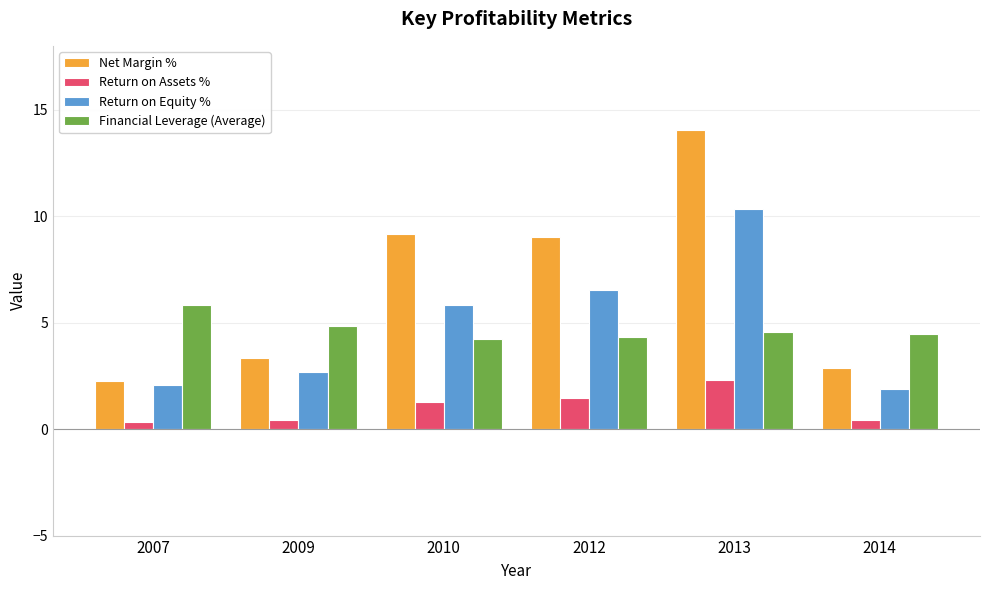

What are all the series names shown in the legend?

Net Margin %, Return on Assets %, Return on Equity %, Financial Leverage (Average)